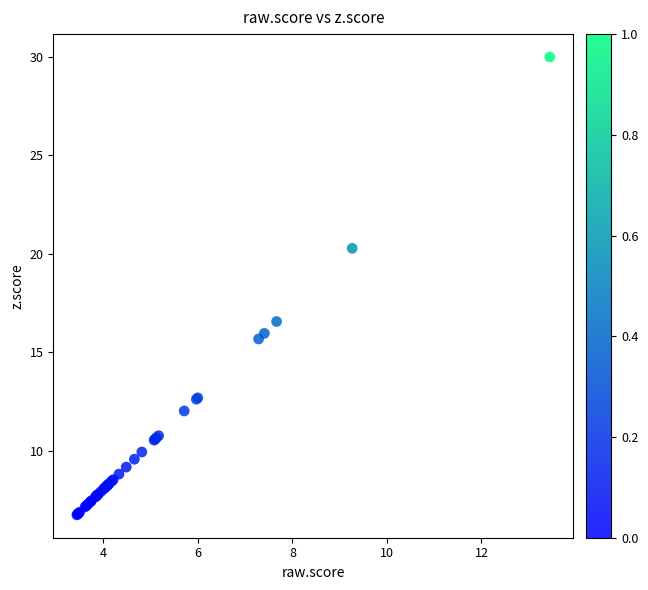

What Y value in the scatter plot is closest to 18?

16.6